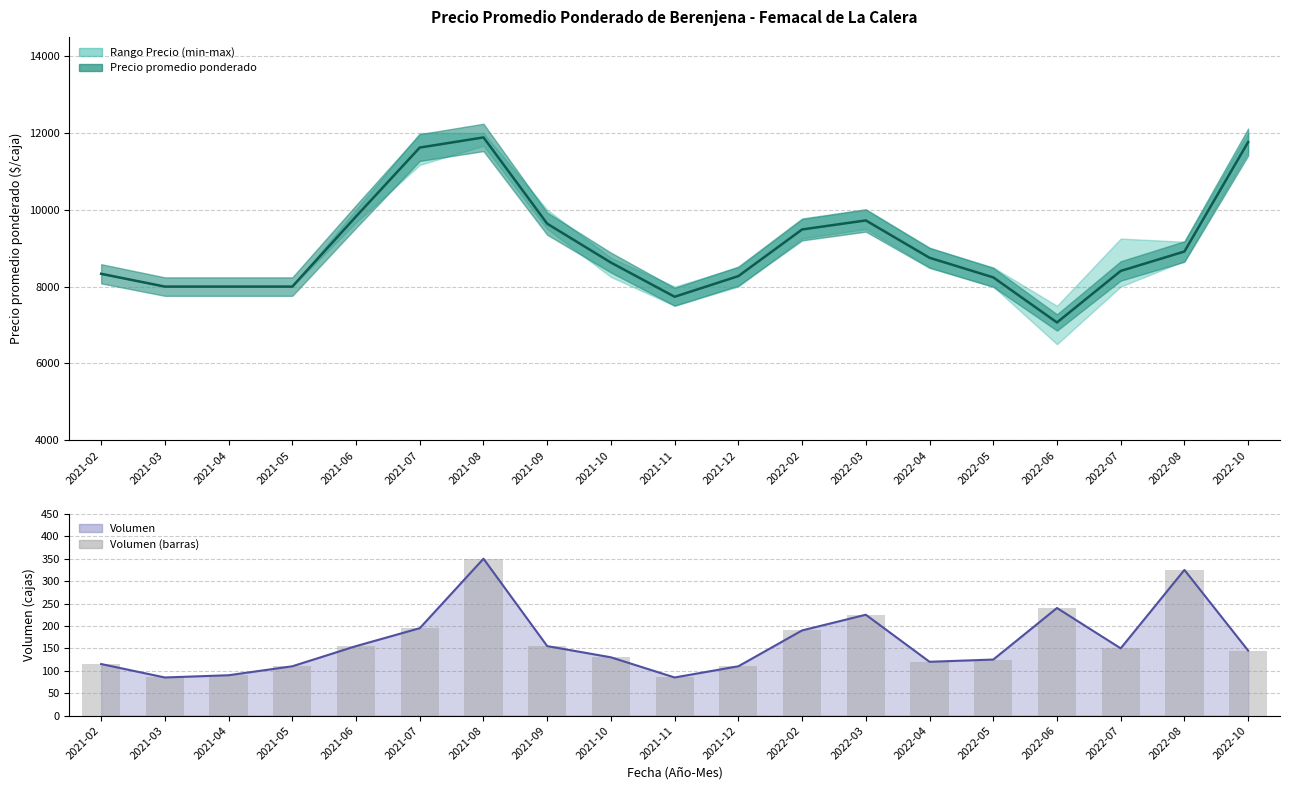

Approximately how many times larger is the value at 2022-04 compared to 2021-12?

1.1